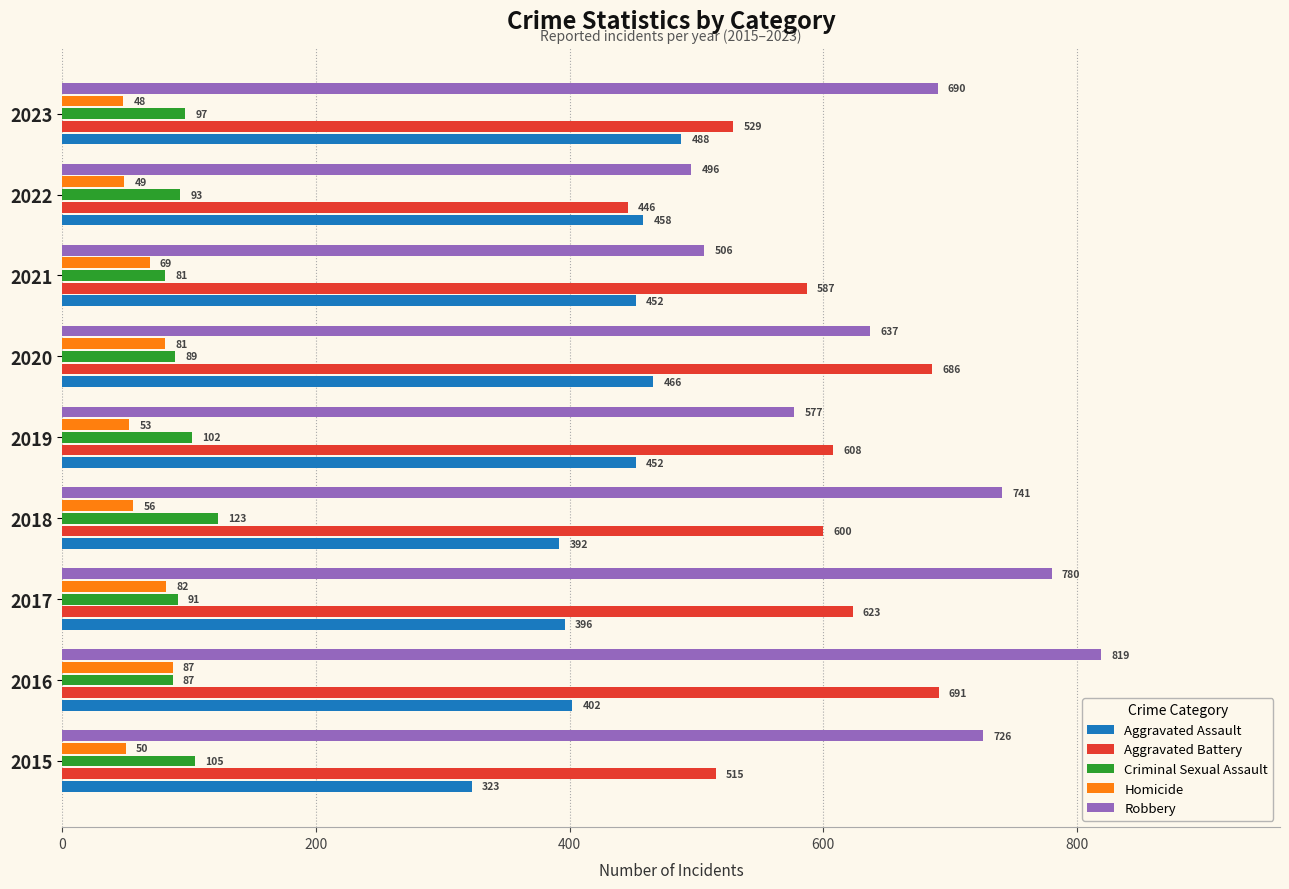

Which series has the largest total across all categories?

Robbery